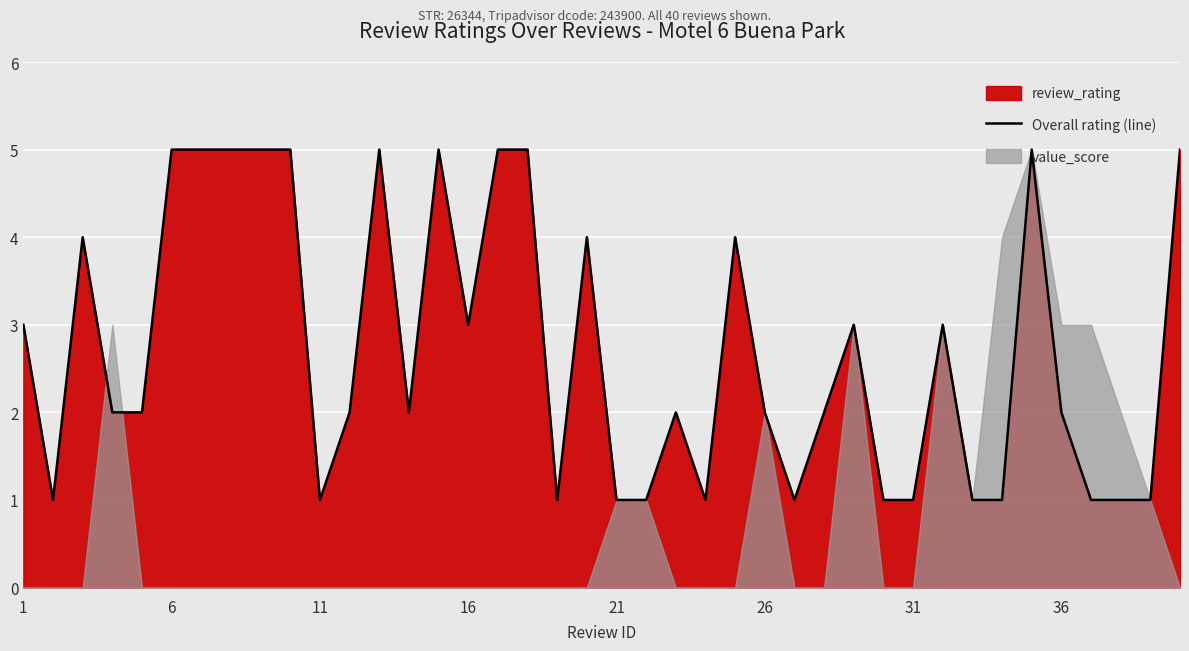

True or false: Overall rating (line) has a value of 2 at 31.

False